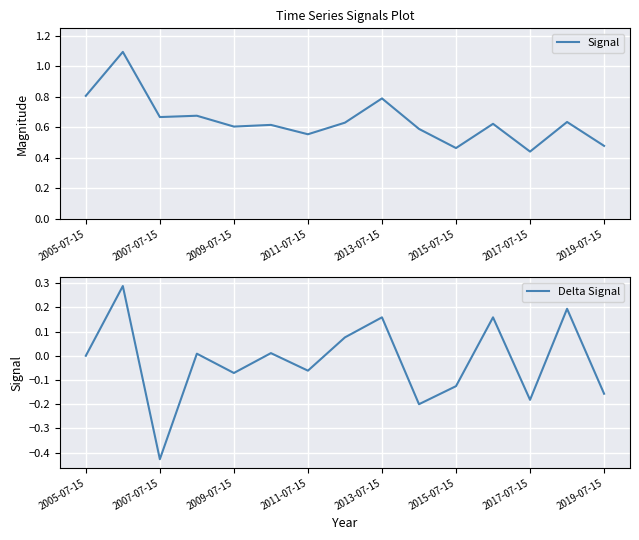

What is the total value across all series at 2015-07-15?

0.3